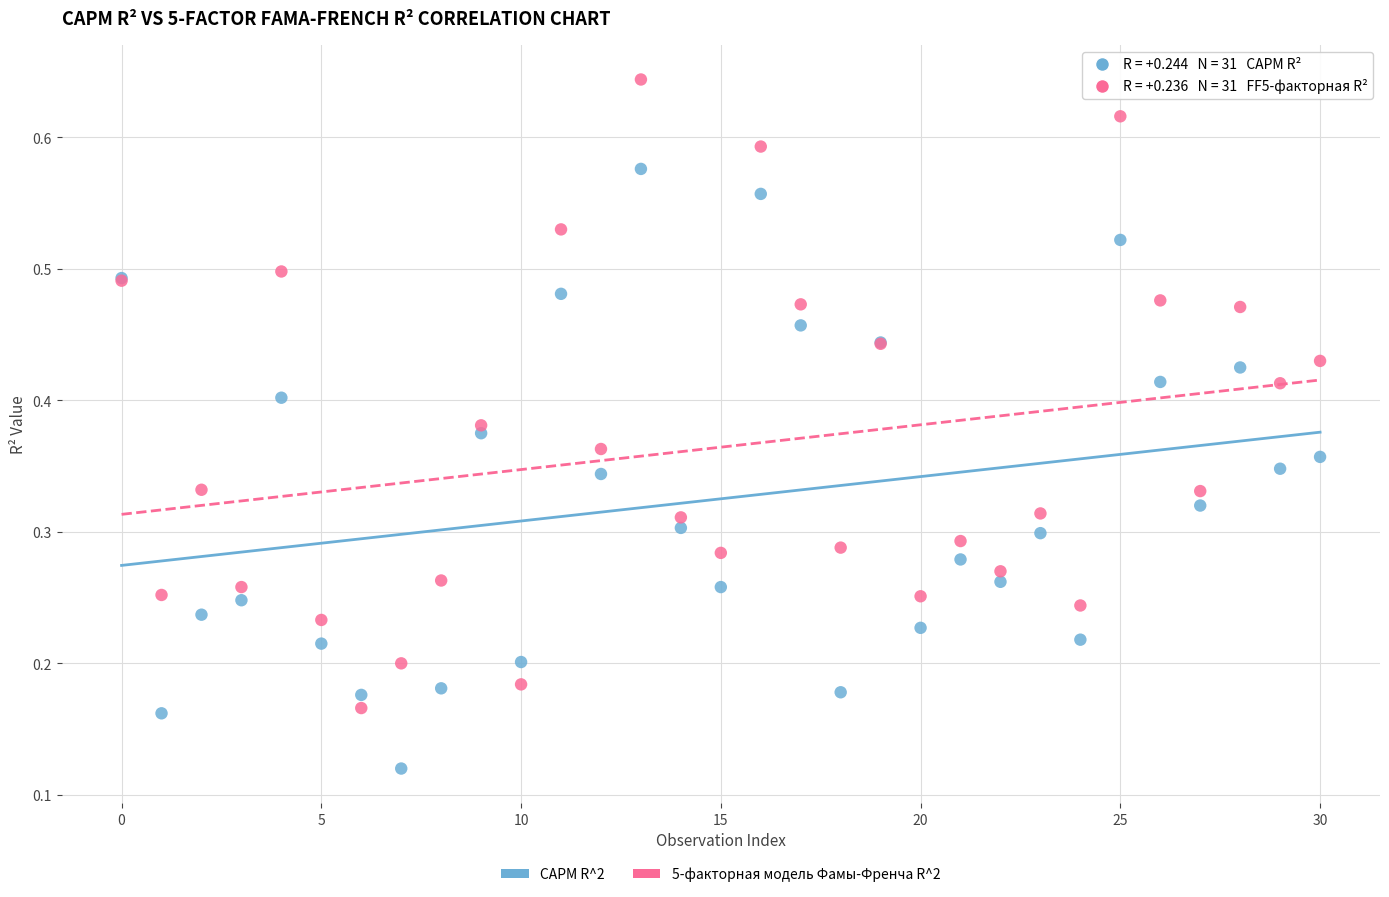

What are all the series names shown in the legend?

CAPM R^2, 5-факторная модель Фамы-Френча R^2